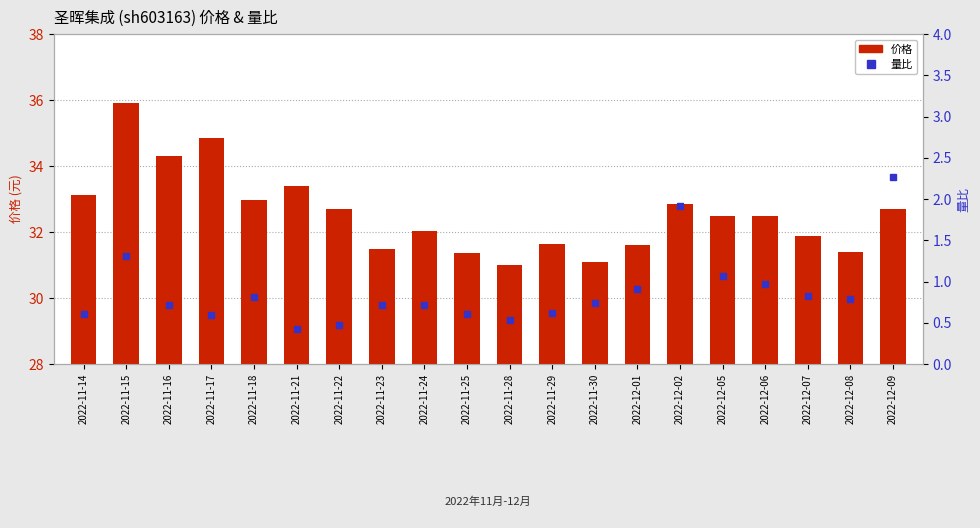

At which category does the chart reach its peak across all series?

2022-11-15